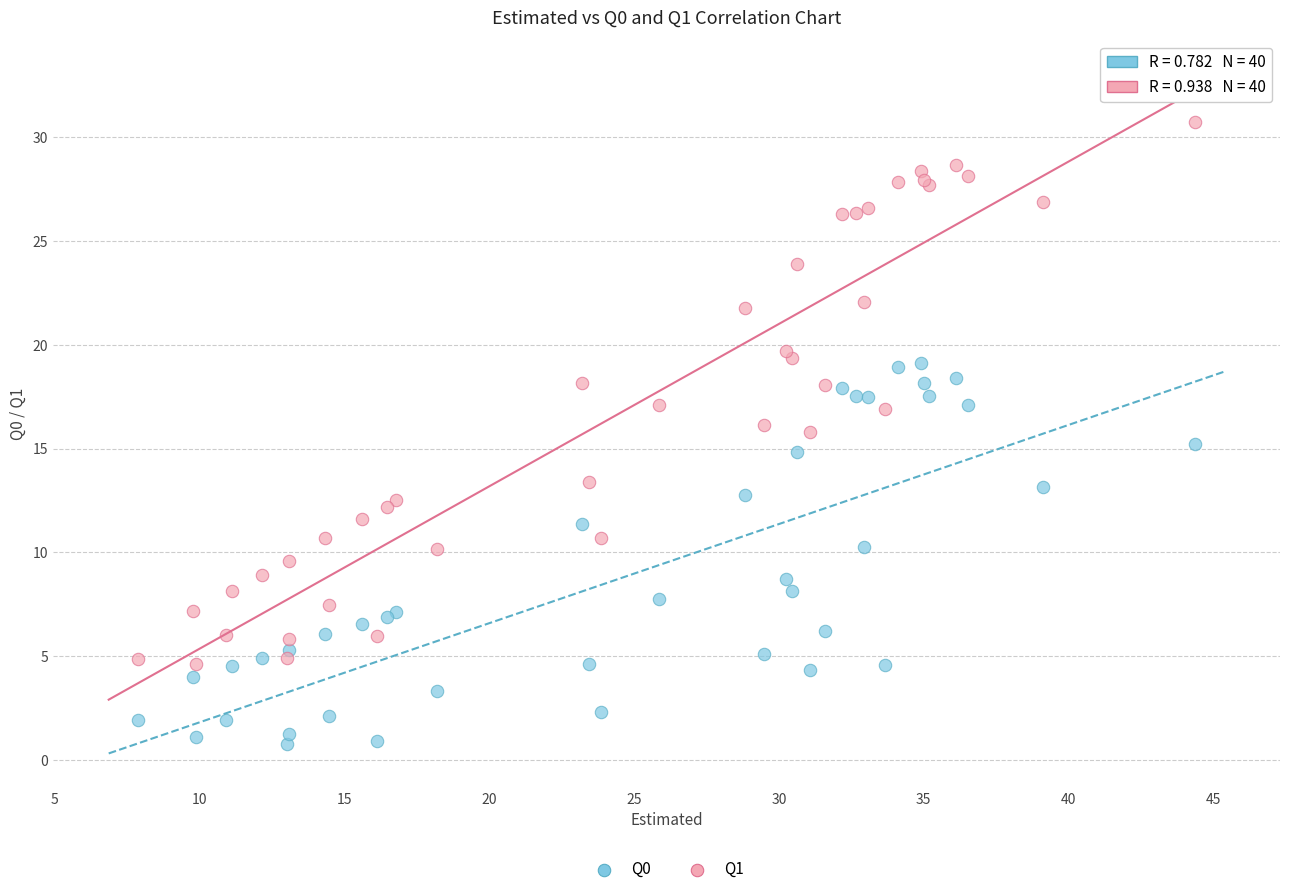

What are all the series names shown in the legend?

Q0, Q1